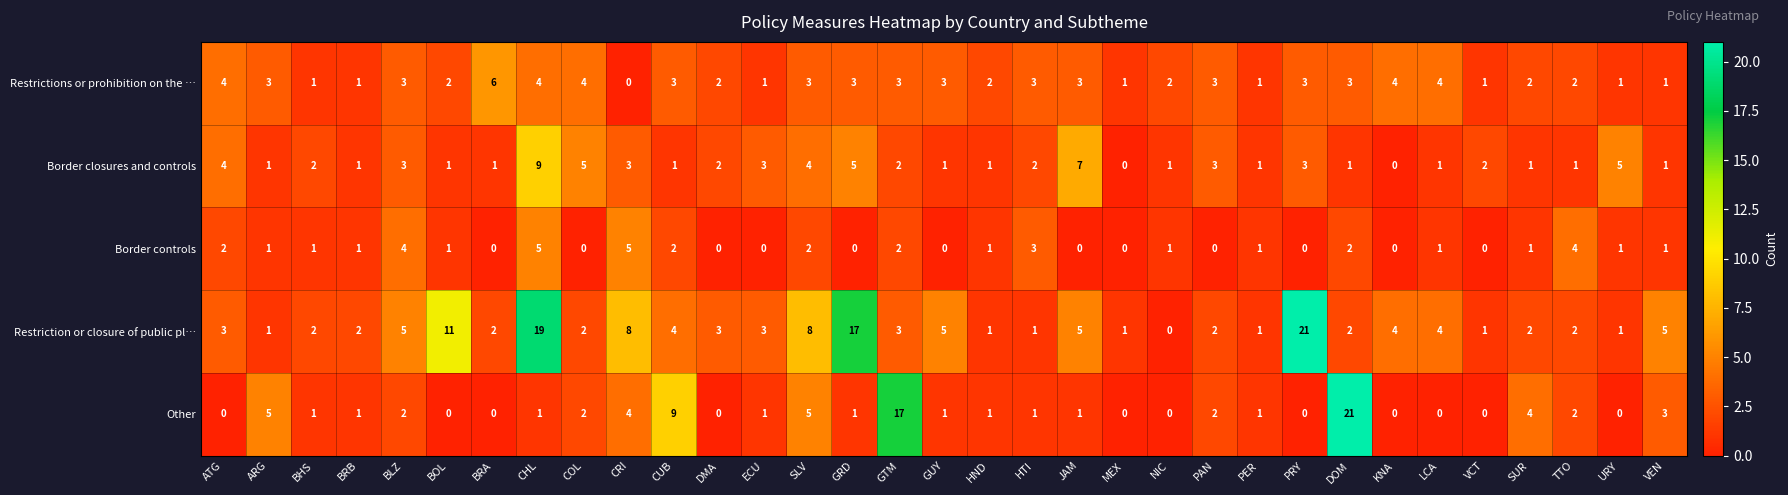

True or false: Restriction or closure of public pl… has a value of 3 at BHS.

False